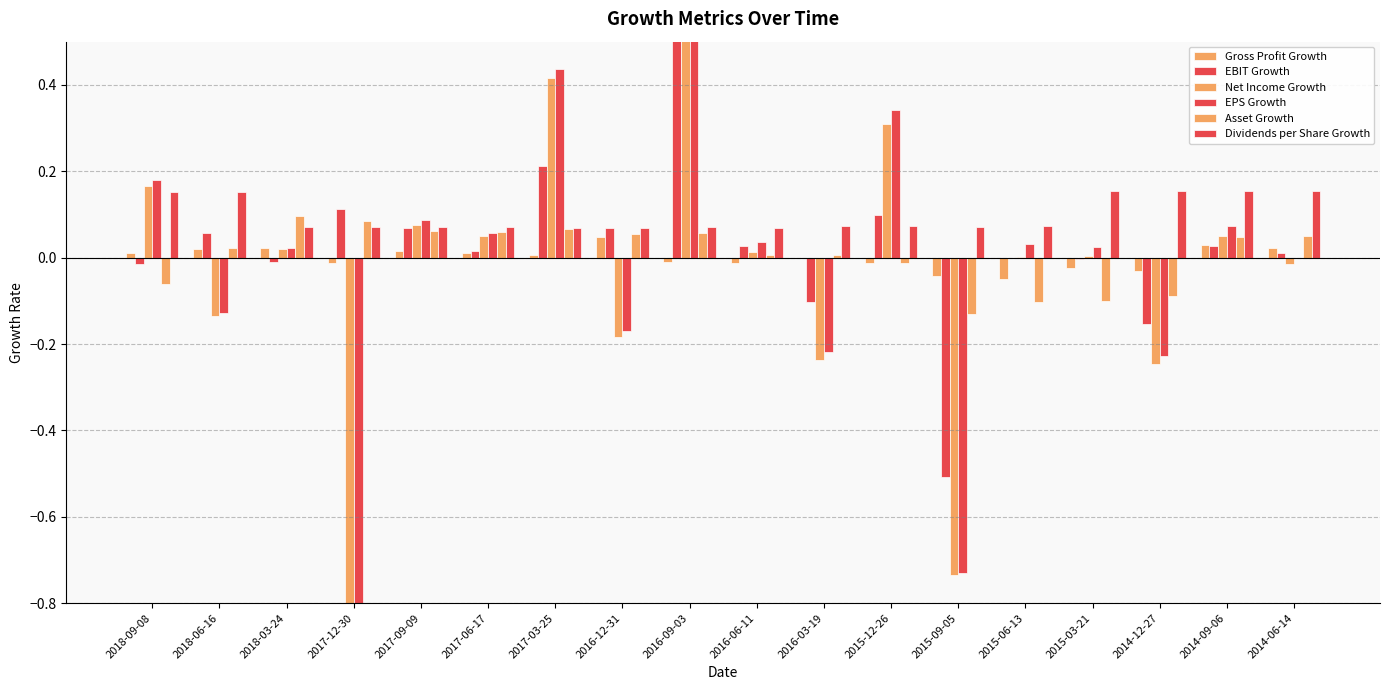

Between 2015-12-26 and 2017-12-30, which is larger?

2017-12-30